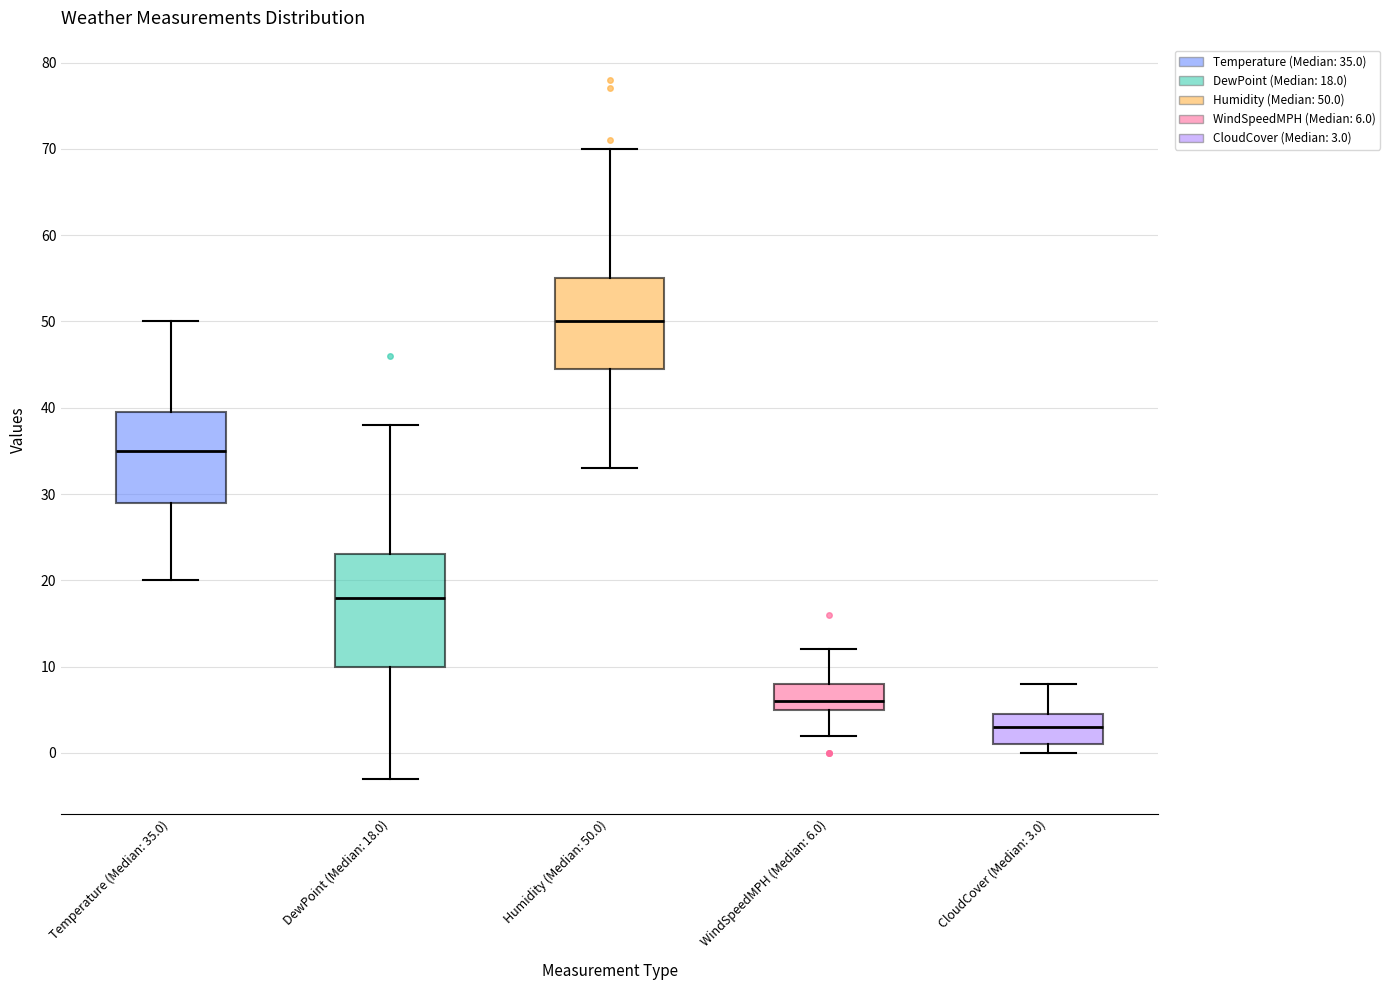

Reading left to right, read every box against the y-axis: the position of its median line, the range the box covers, and the ends of its whiskers. The values are not printed on the chart, so give them approximately, as read against the axis.

Temperature (Median: 35.0): median 35, box 29 to 40, whiskers 20 to 50
DewPoint (Median: 18.0): median 18, box 10 to 23, whiskers -3 to 38
Humidity (Median: 50.0): median 50, box 45 to 55, whiskers 33 to 70
WindSpeedMPH (Median: 6.0): median 6, box 5 to 8, whiskers 2 to 12
CloudCover (Median: 3.0): median 3, box 1 to 5, whiskers 0 to 8